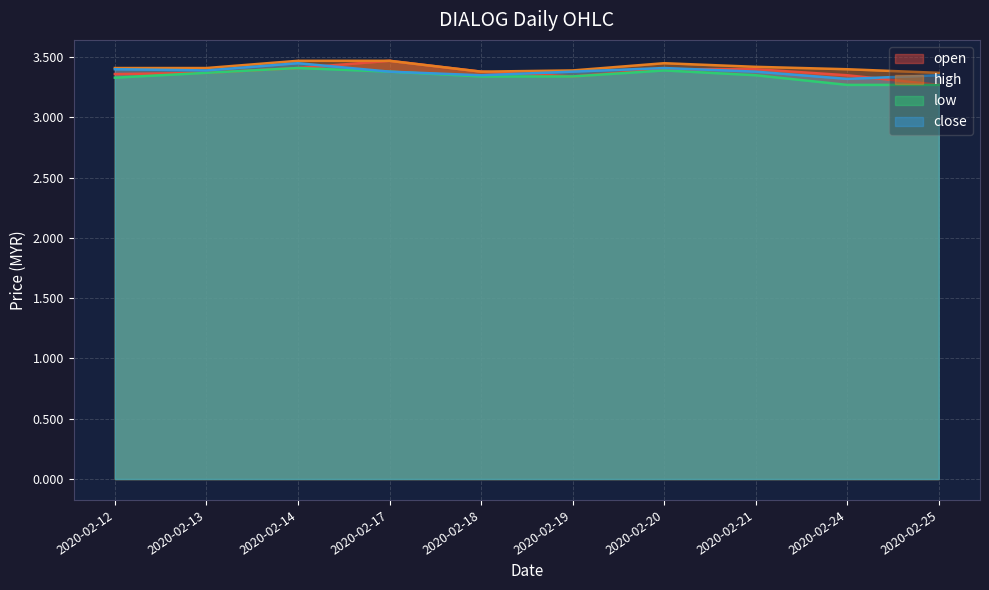

At which category is the sum across all series the highest?

2020-02-14